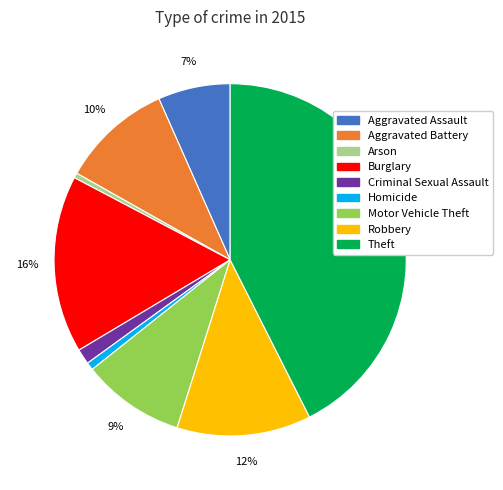

Is there a majority slice in this chart?

No